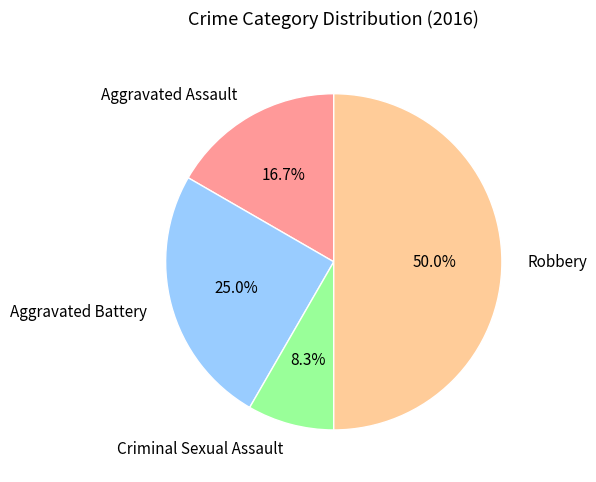

Is the sum of Robbery and Criminal Sexual Assault greater than half?

Yes